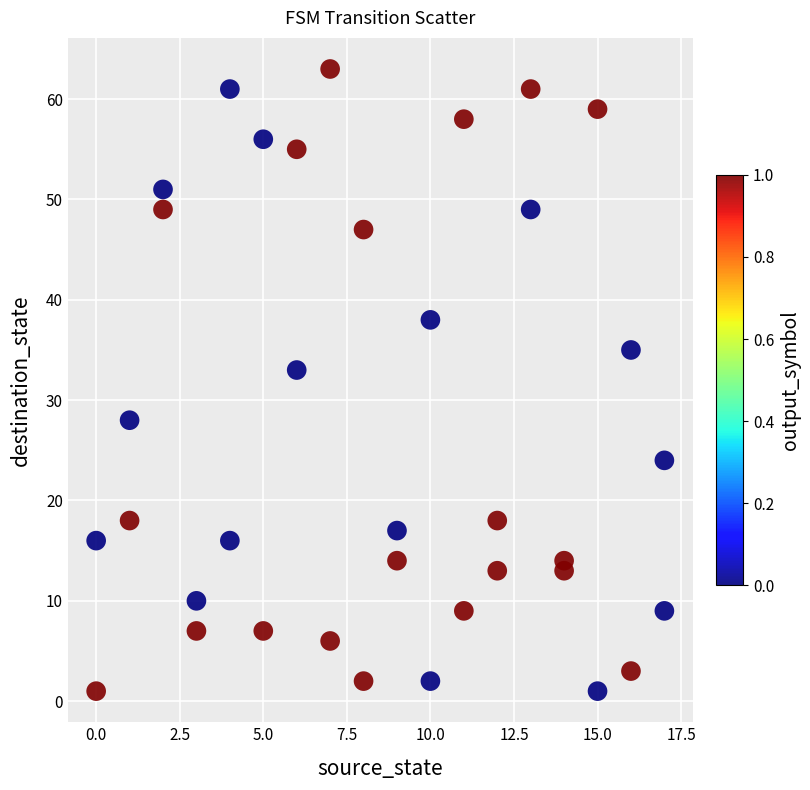

What Y value in the scatter plot is closest to 32?

33